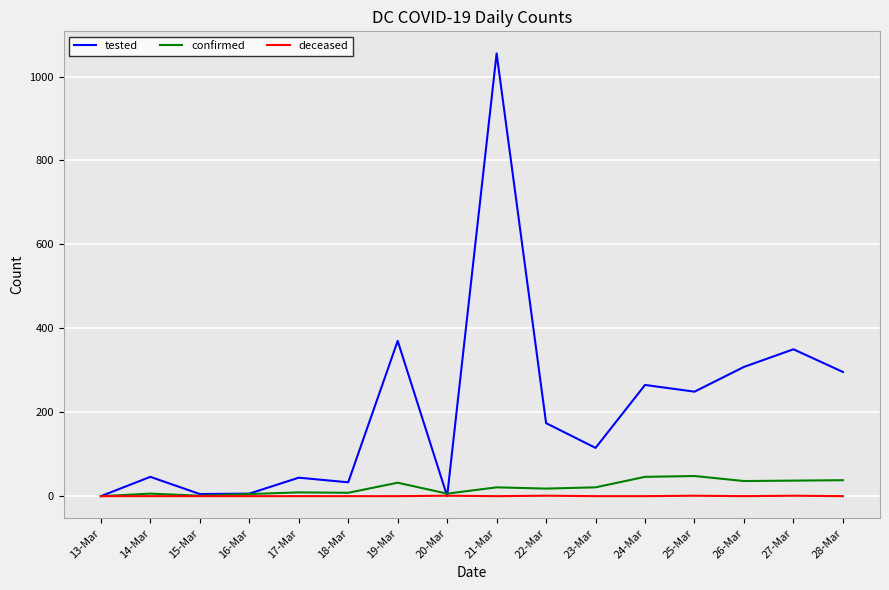

Which category has the highest value across all series?

21-Mar